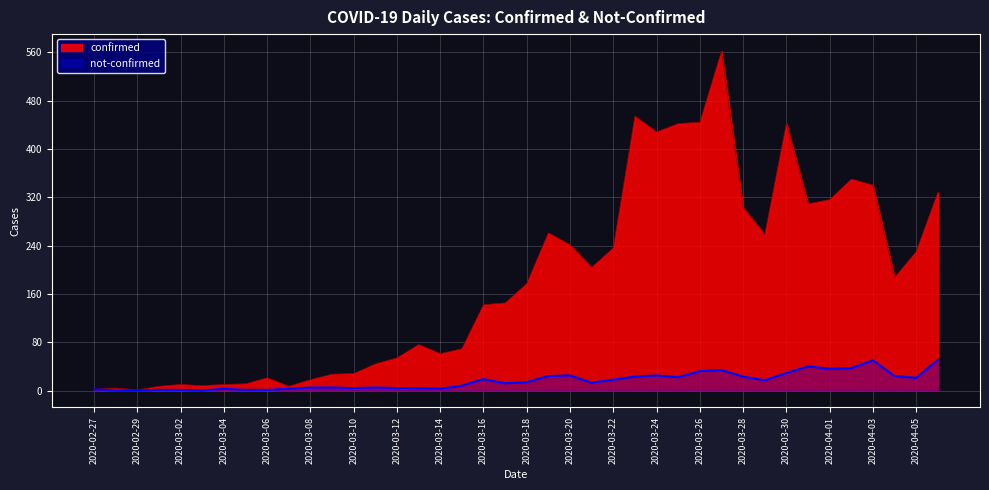

Where is not-confirmed nearest to the value 25?

2020-03-20